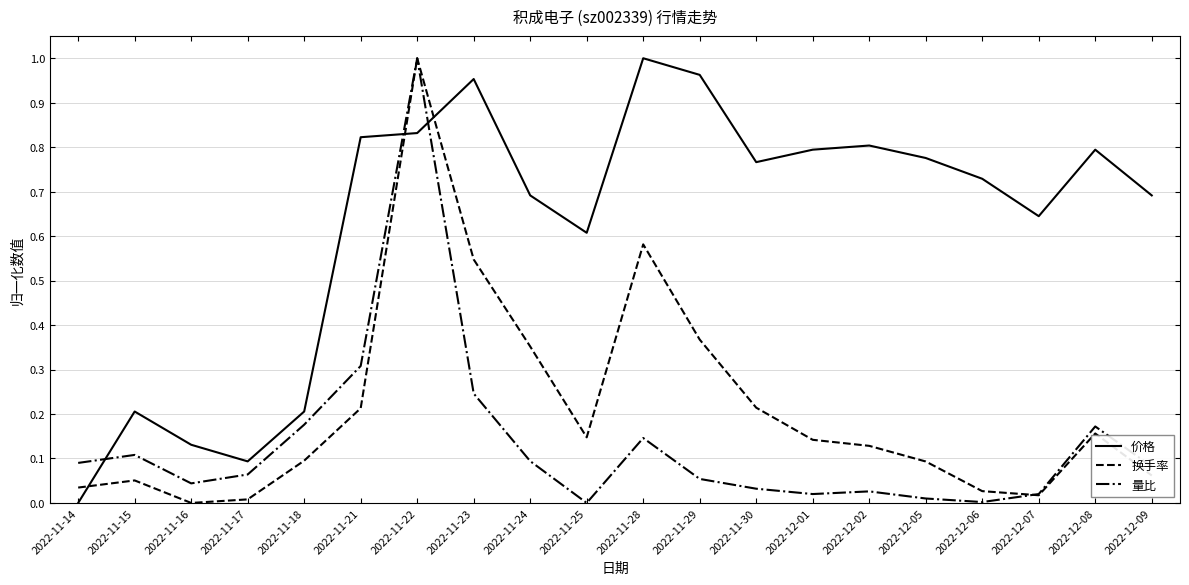

At which category is the sum across all series the highest?

2022-11-22